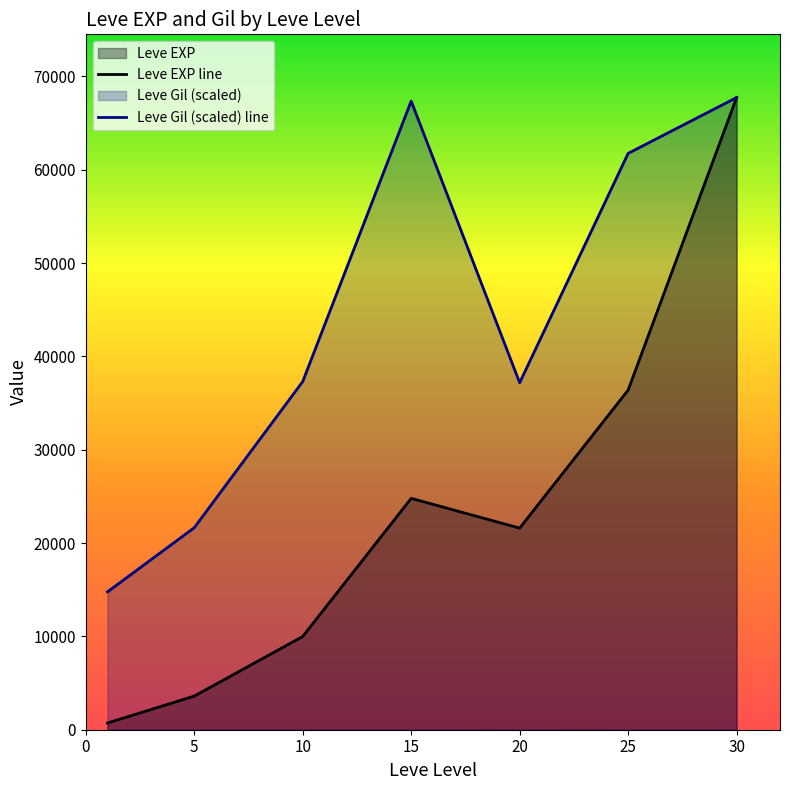

Where is Leve Gil (scaled) line nearest to the value 41249?

10